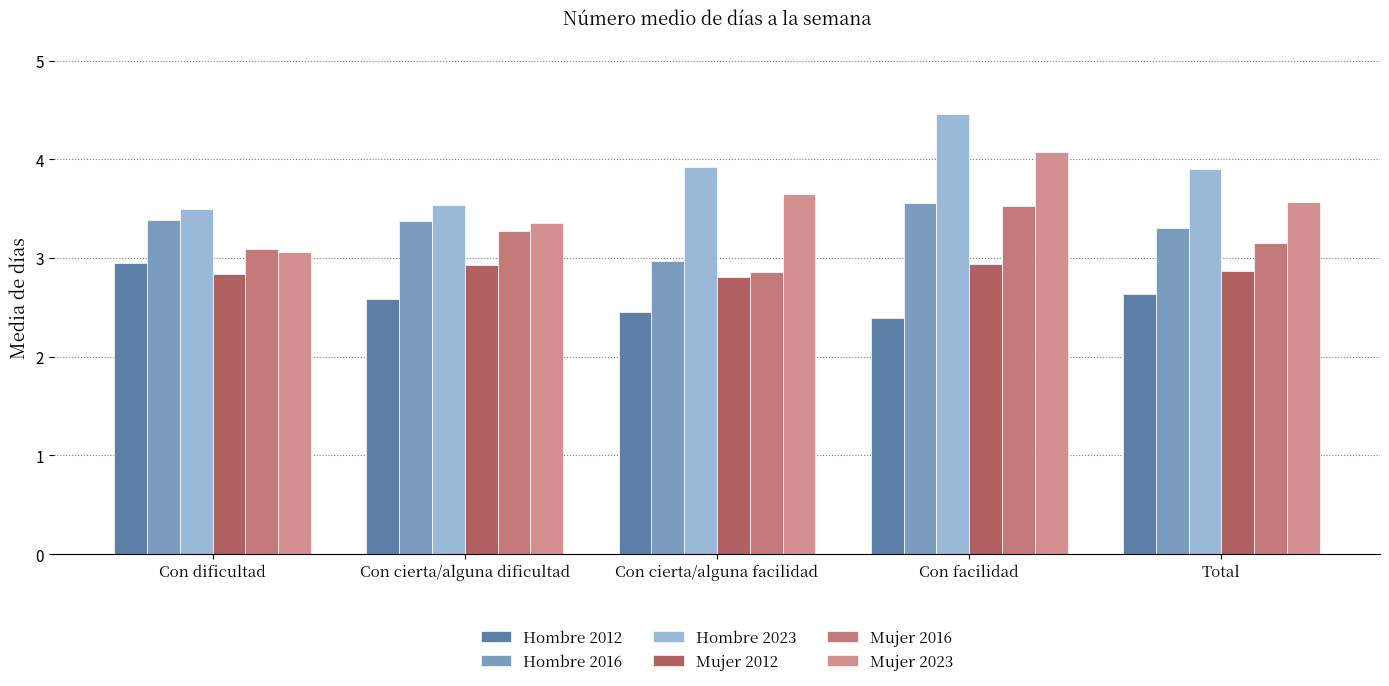

Which series has the widest spread of values?

Mujer 2023